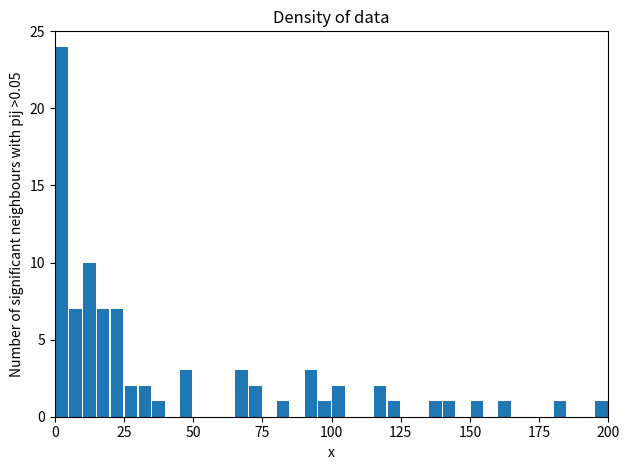

Around what value on the x-axis is the tallest bar? Give the approximate position of its centre, as read against the axis.

5